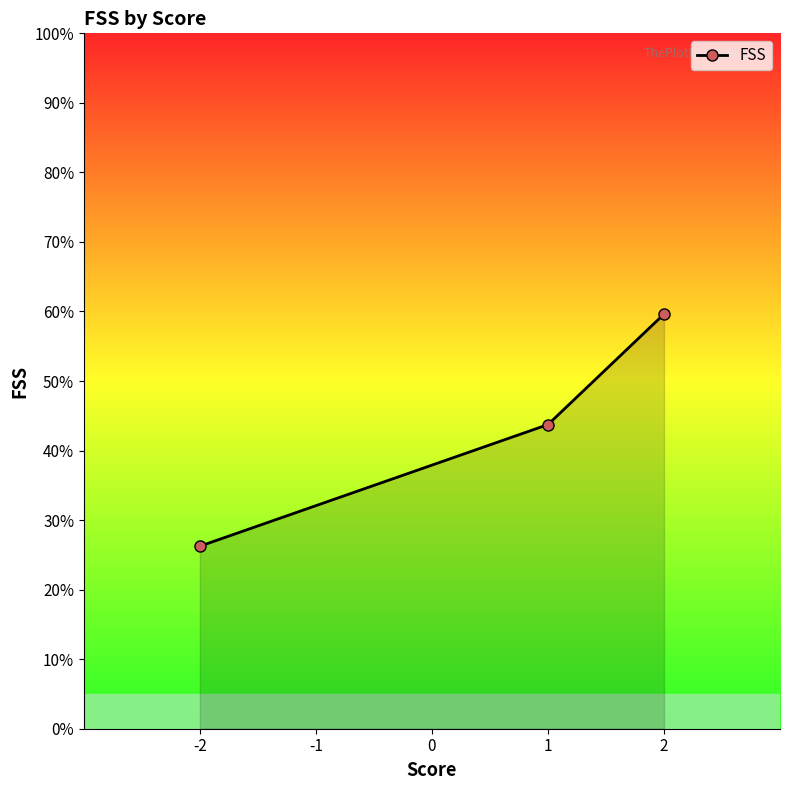

The chart shows a value of 5.7 at -2. True or false?

False